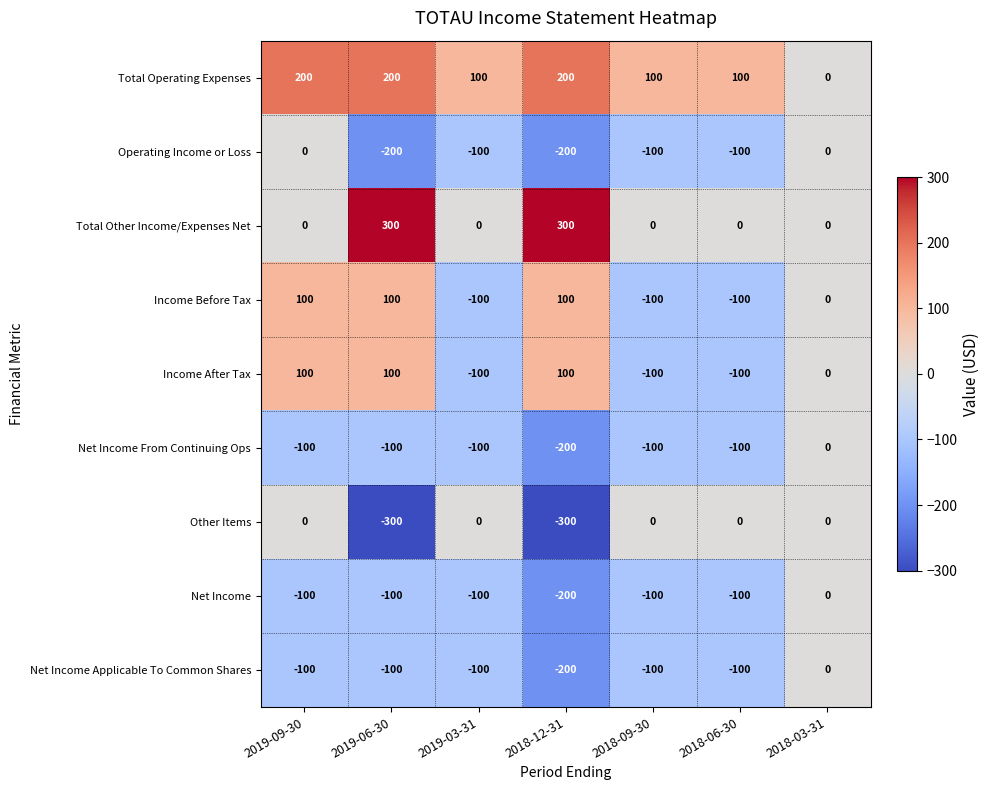

How many distinct data groups are displayed?

9